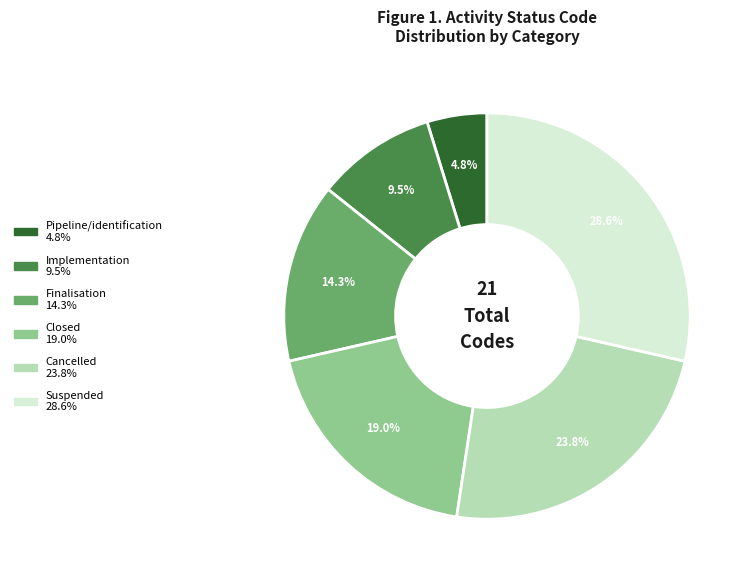

Is it true that Closed is 19% of the pie?

True